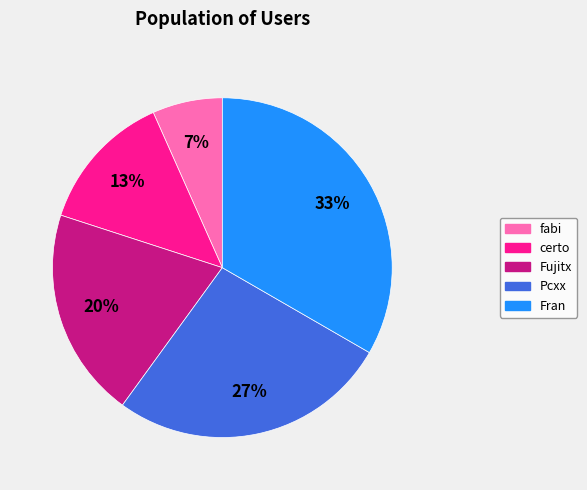

Do Fujitx and fabi together represent more than half of the pie?

No